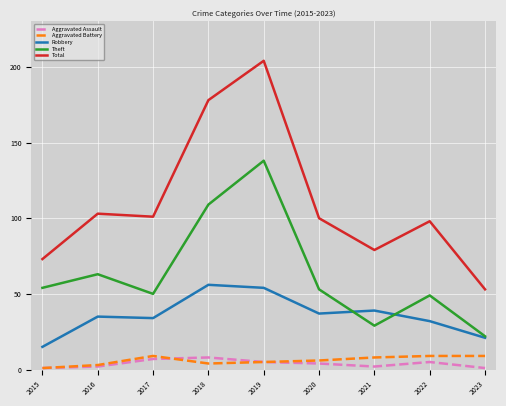

What is the total value across all series at 2020?

200